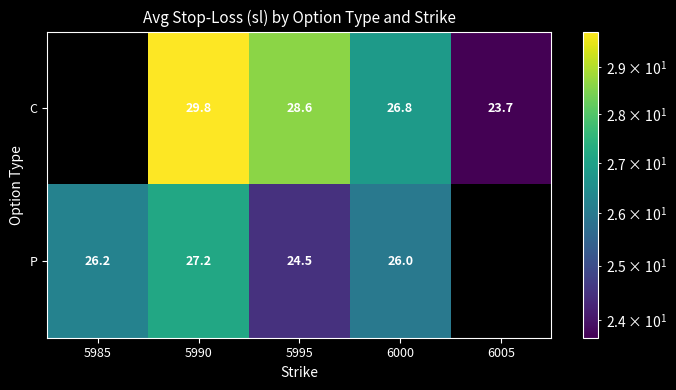

Which has a higher value, 6005 or 5995?

5995